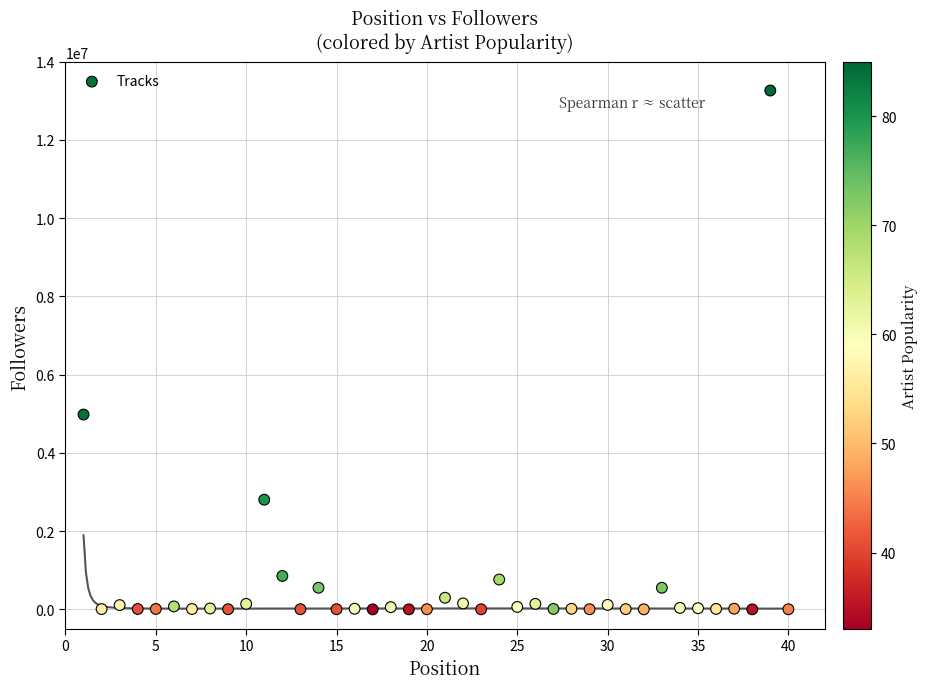

What Y value in the scatter plot is closest to 6631987?

4980051